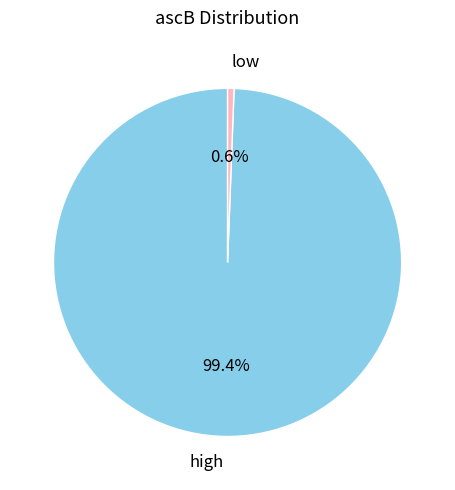

To the nearest percent, what is the combined percentage of high and low?

100%